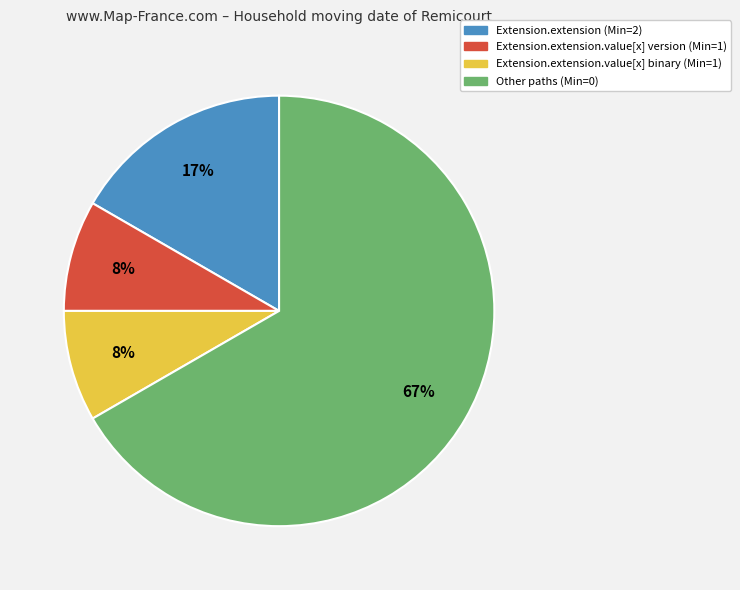

To the nearest percent, what is the average slice percentage?

25%